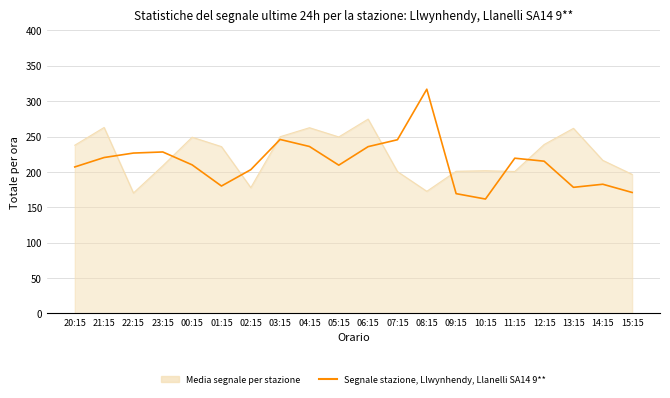

What is the spread (max minus min) of values at 00:15?

39.1